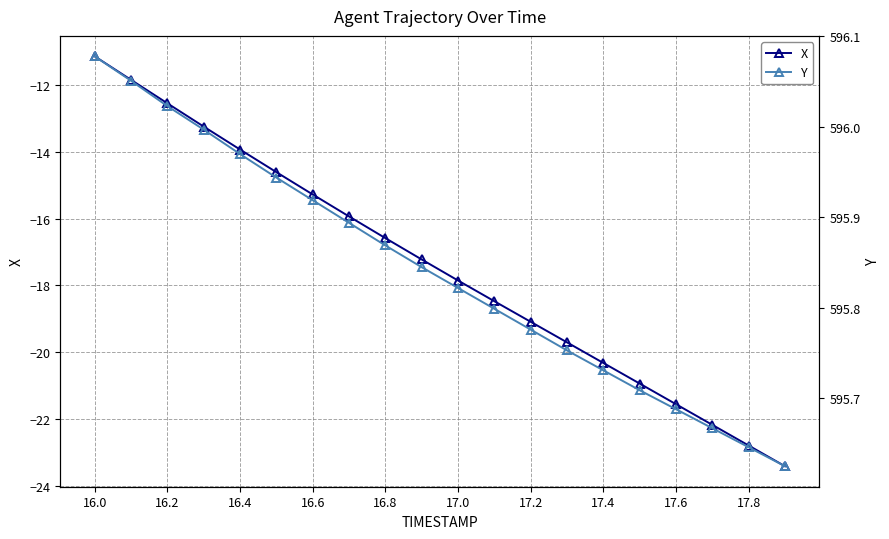

True or false: Y and X intersect in this chart.

False